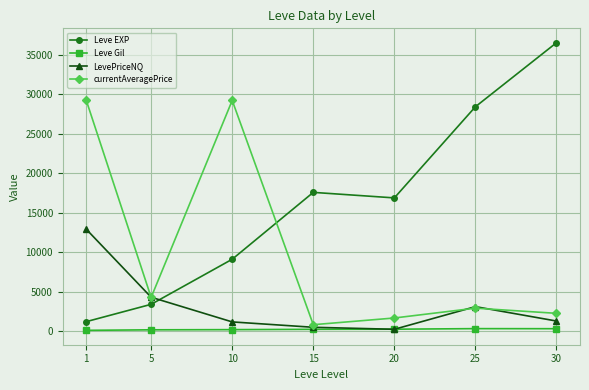

How many interior local peaks does the currentAveragePrice series have?

2